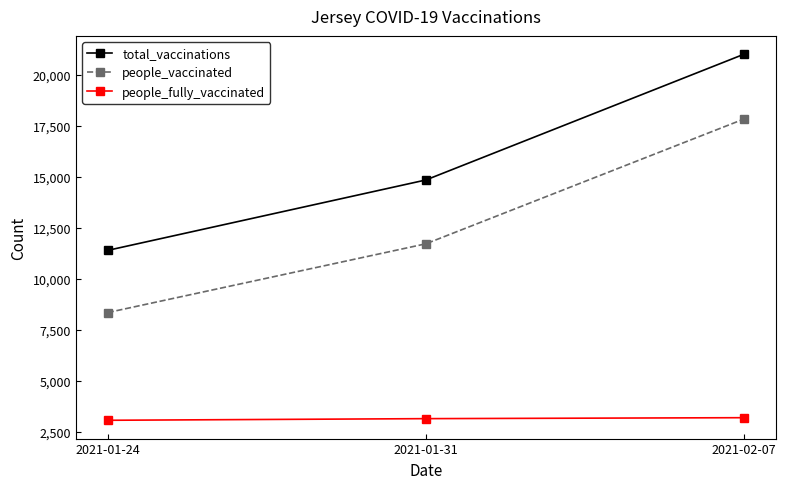

What position from the right is 2021-02-07?

1